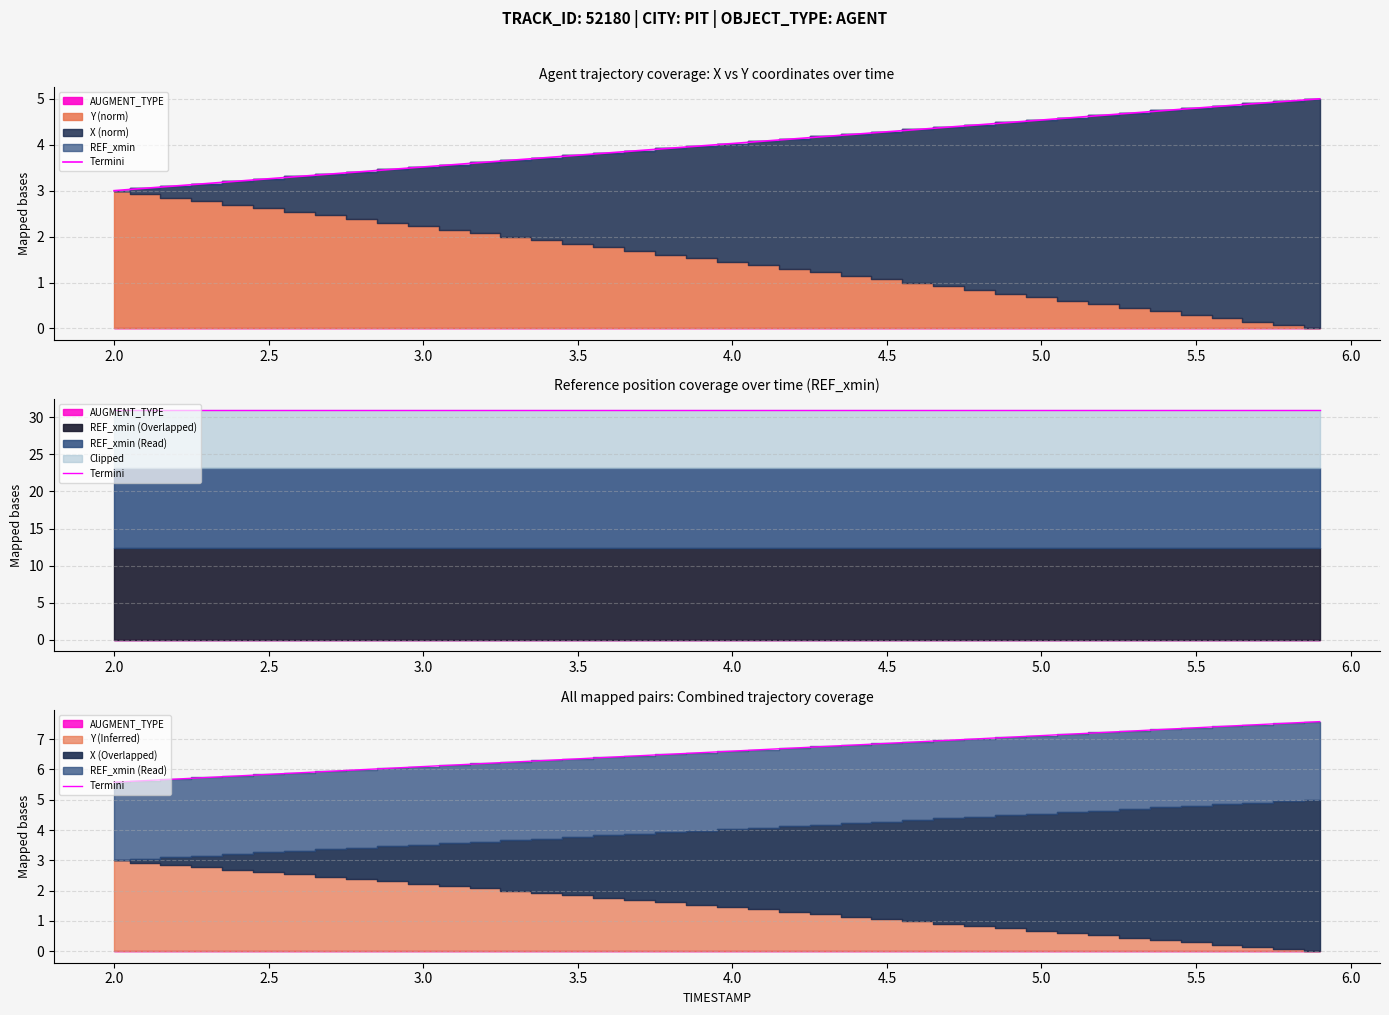

True or false: the data shows 3.6 at 2.0.

False